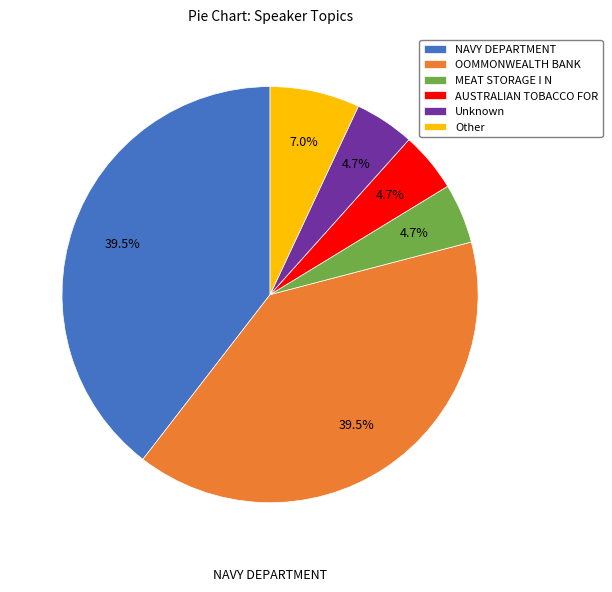

What is the ratio of the value at MEAT STORAGE I N to the value at Other?

0.7